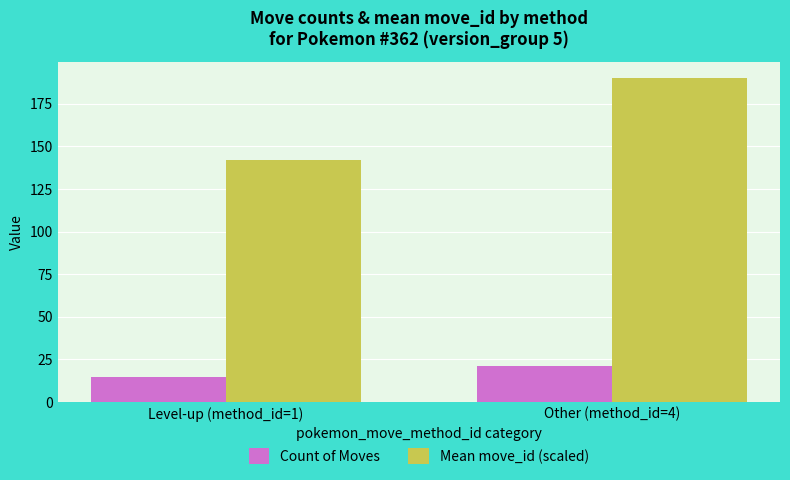

Which series has the largest total across all categories?

Mean move_id (scaled)